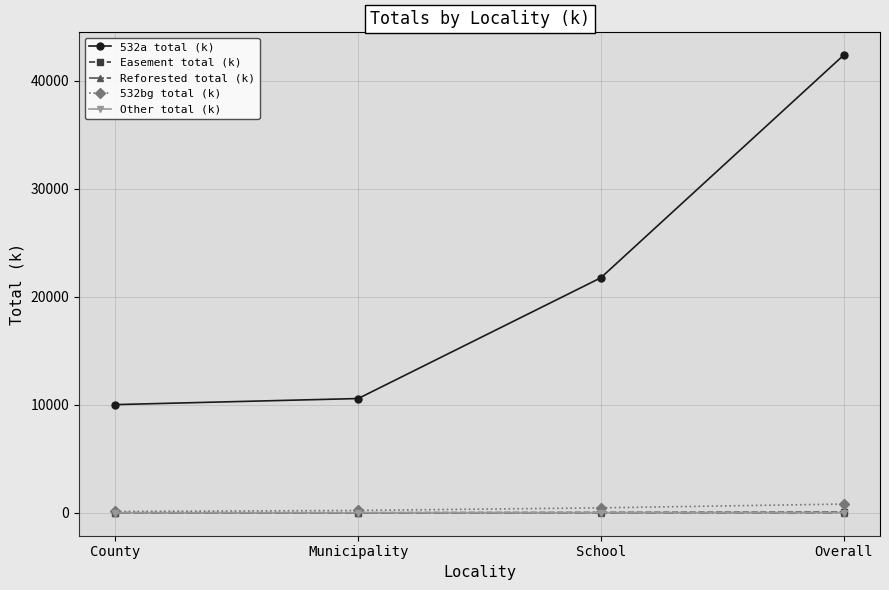

At which label does Easement total (k) first exceed 34?

School